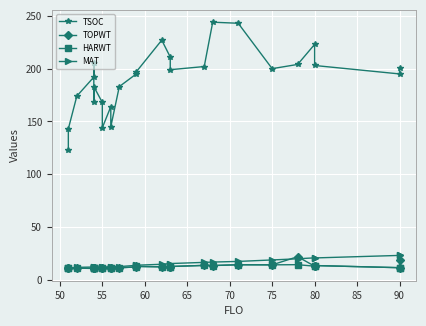

Reading right to left, transcribe all the data shown in this chart.

TSOC: 201.0	195.0	203.0	223.0	204.0	200.0	243.0	244.0	202.0	199.0	211.0	227.0	197.0	195.0	183.0	145.0	164.0	144.0	168.0	183.0	168.0	205.0	192.0	174.0	143.0	123.0
TOPWT: 19.1	11.5	13.5	12.9	21.9	14.2	14.3	13.5	13.6	12.6	12.6	12.3	12.7	12.2	11.4	11.3	11.3	11.4	11.4	11.0	11.0	10.9	10.8	11.0	11.0	11.0
HARWT: 11.5	11.5	13.5	12.9	14.3	14.2	14.3	13.5	13.6	12.6	12.6	12.3	12.7	12.2	11.4	11.3	11.3	11.4	11.4	11.0	11.0	10.9	10.8	11.0	11.0	11.0
MAT: 23.1	23.1	20.7	20.8	19.9	18.8	17.4	16.8	16.5	15.4	15.4	14.7	13.8	13.7	12.5	12.5	12.5	12.0	12.0	12.1	12.1	12.2	12.1	11.8	11.1	11.1